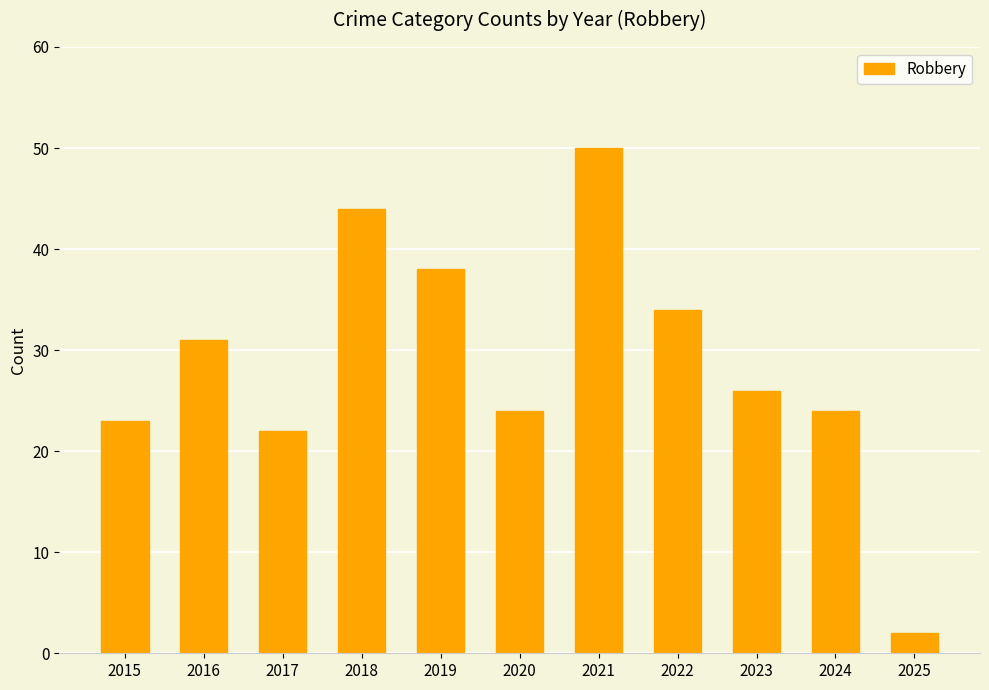

What is the sum of all values?

318